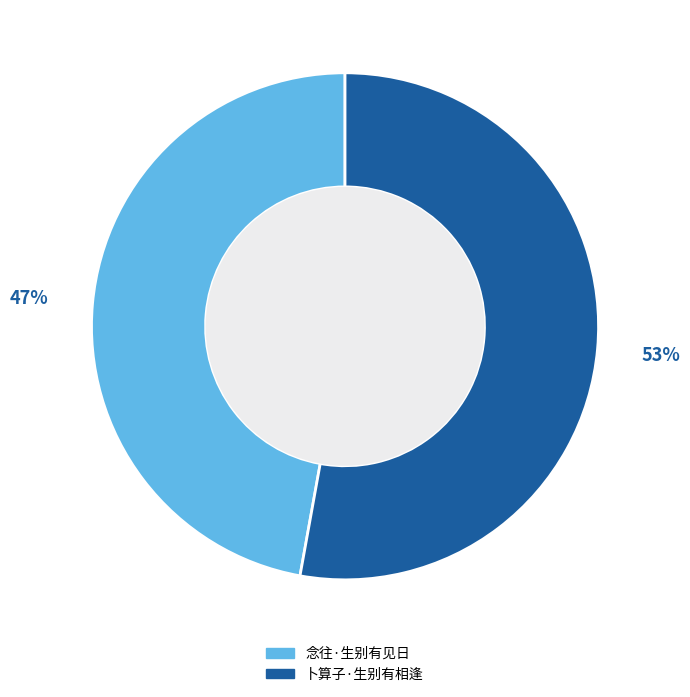

To the nearest percent, what is the difference between the largest and smallest slice percentages?

6%